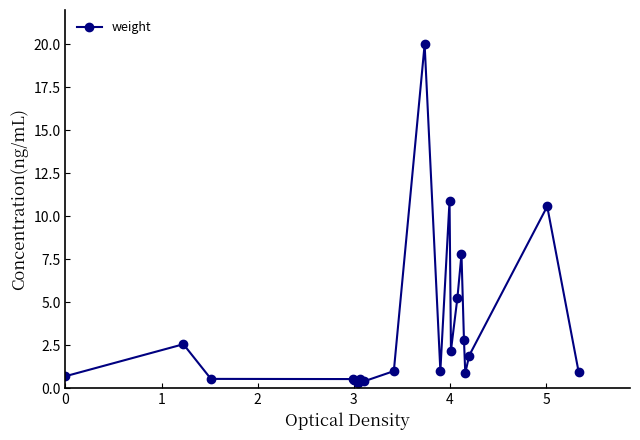

How many series are shown in this chart?

1